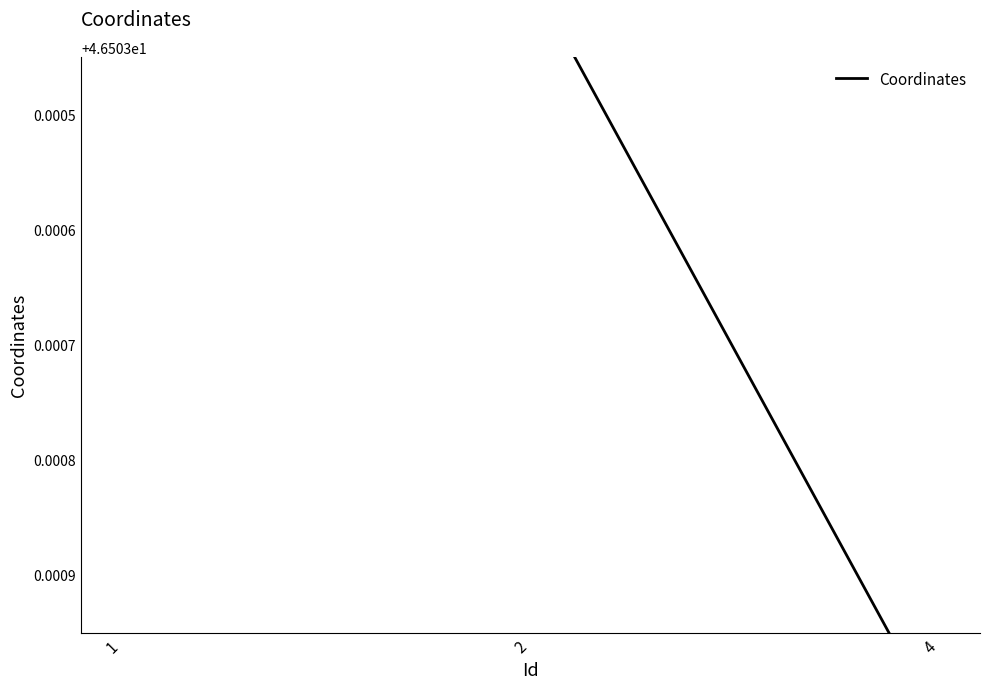

Does the chart display data point markers on the line(s)?

No